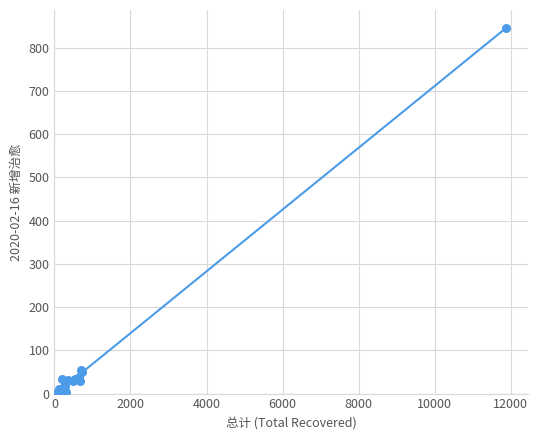

What is the difference between the maximum and minimum values?

845